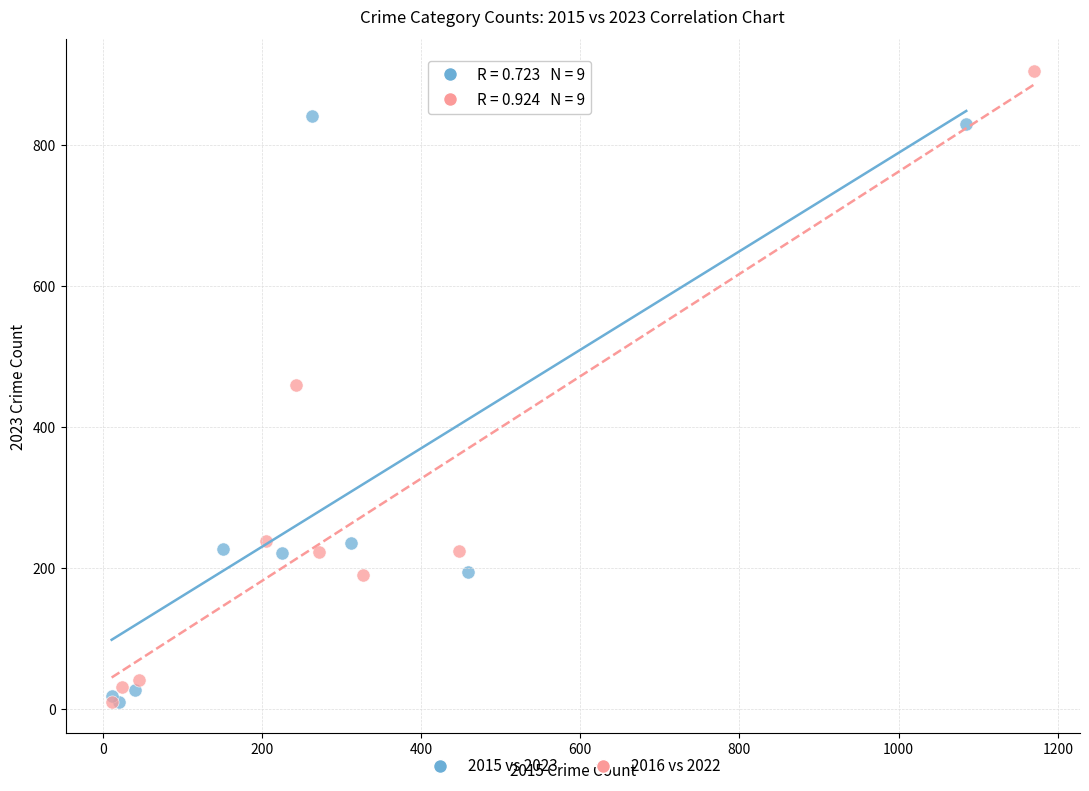

Which series reaches the maximum Y coordinate?

2016 vs 2022